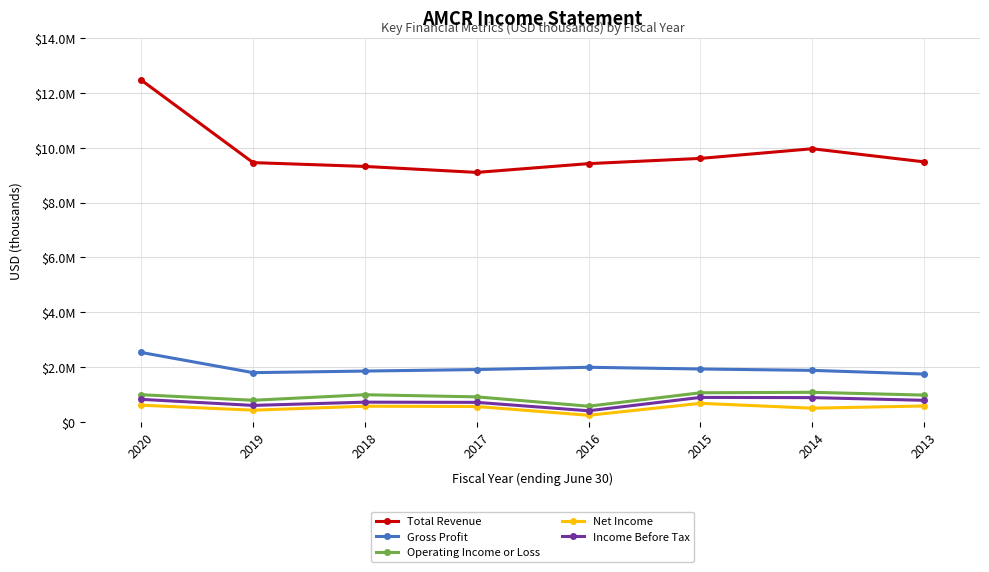

What is the difference between the maximum and minimum values in the Net Income series?

436200